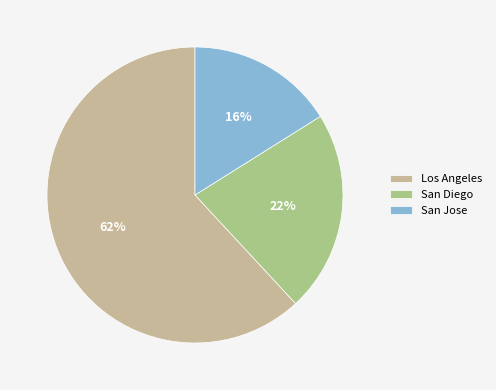

To the nearest percent, what is the difference between the largest and smallest slice percentages?

46%